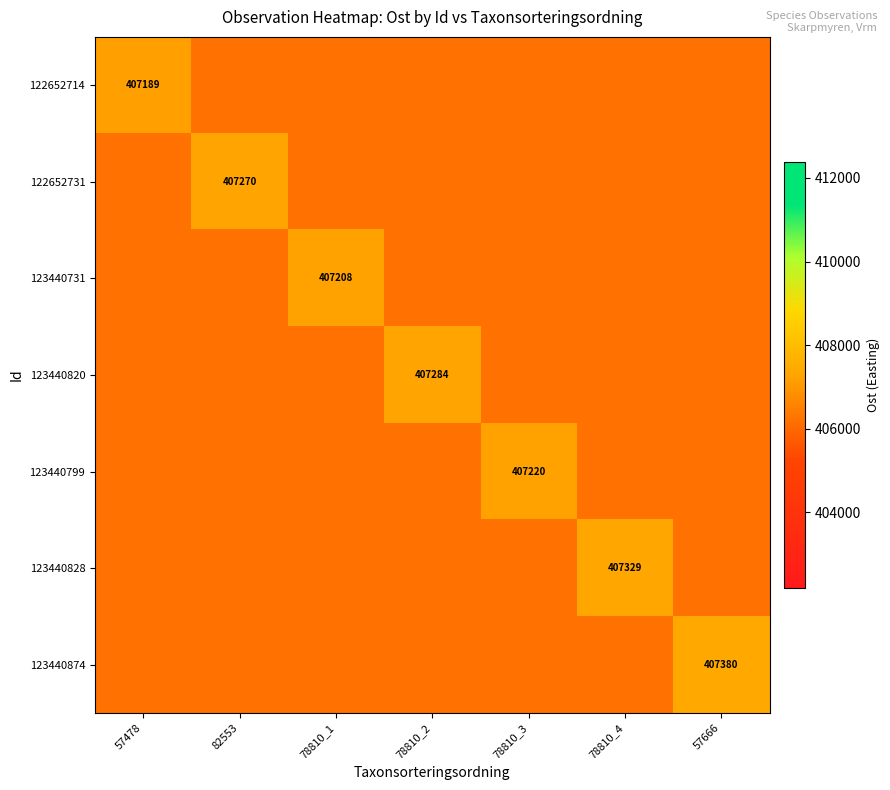

True or false: 123440731 has a value of 254394 at 78810_1.

False